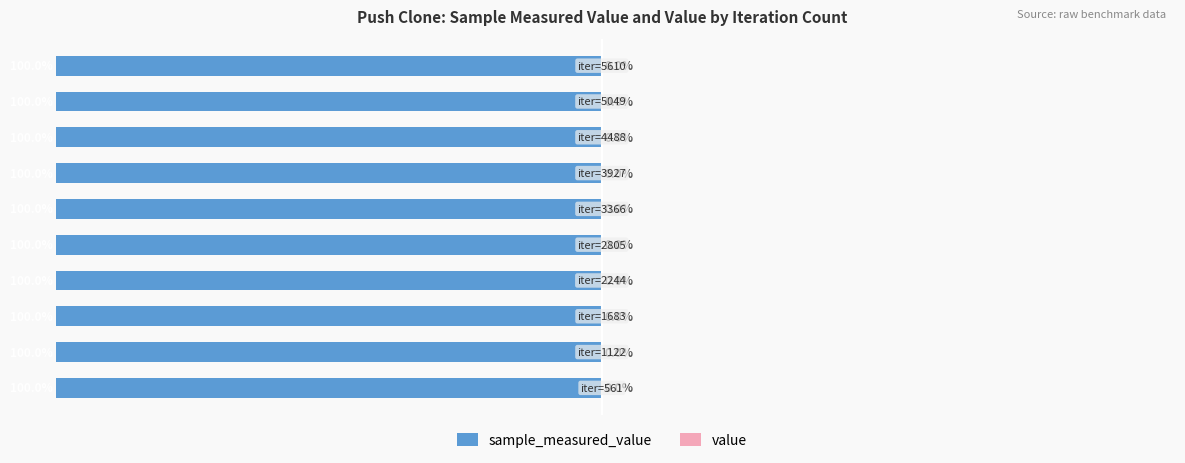

Reading left to right, what are all the values shown in this chart?

sample_measured_value: 0=-100.0	1=-100.0	2=-100.0	3=-100.0	4=-100.0	5=-100.0	6=-100.0	7=-100.0	8=-100.0	9=-100.0
value: 0=0.0	1=0.0	2=0.0	3=0.0	4=0.0	5=0.0	6=0.0	7=0.0	8=0.0	9=0.0